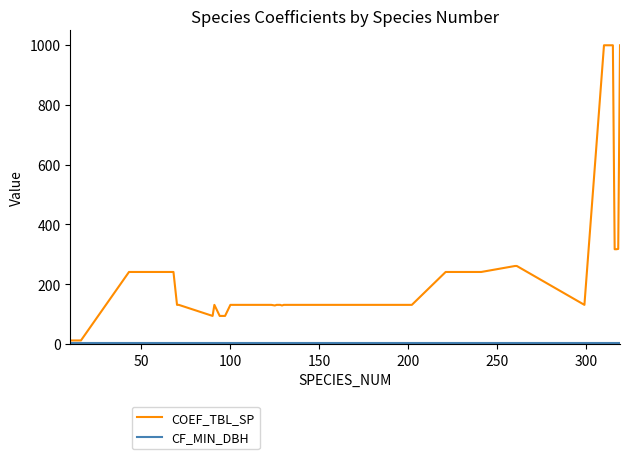

What is the maximum value for COEF_TBL_SP?

999